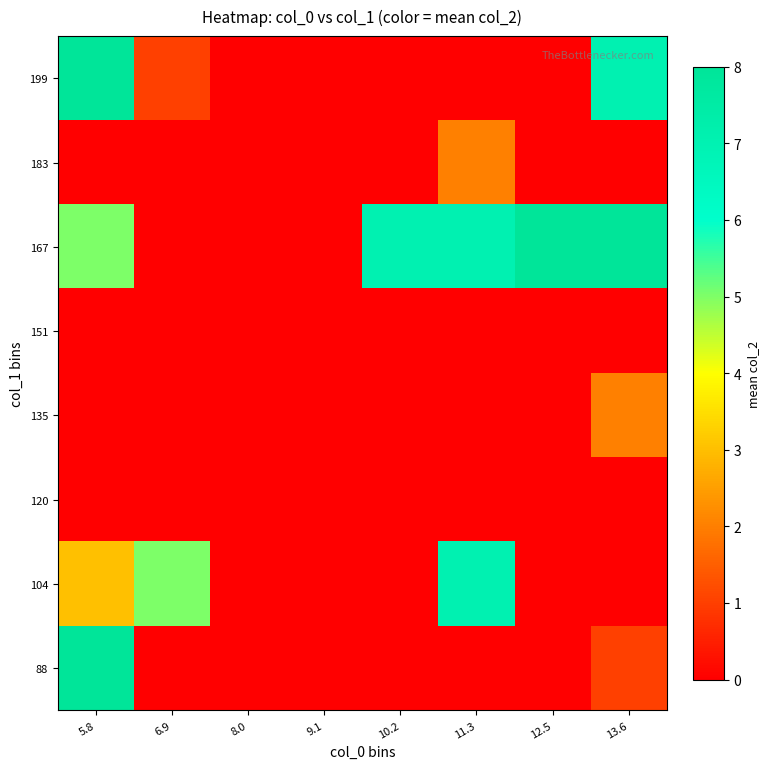

What is the spread (max minus min) of values at 11.3?

7